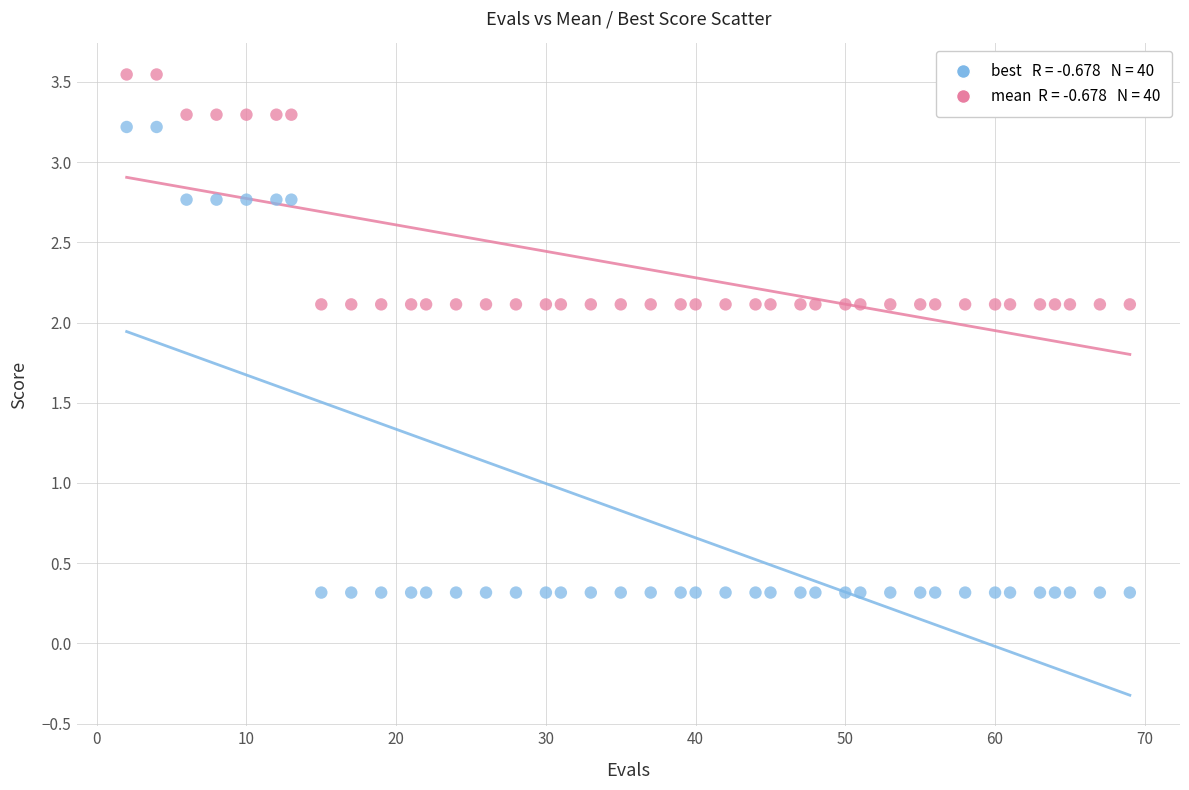

Across all data points, what is the range of X values (max minus min)?

67.0